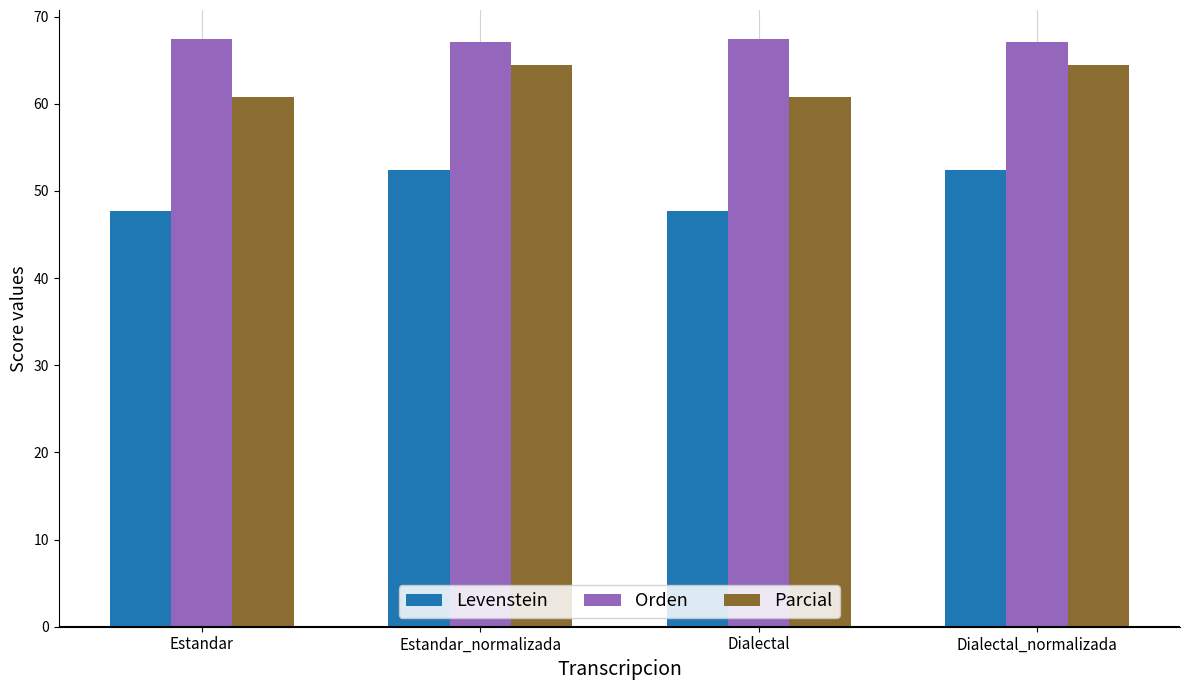

What is the difference between the highest and lowest values at Estandar_normalizada?

14.7